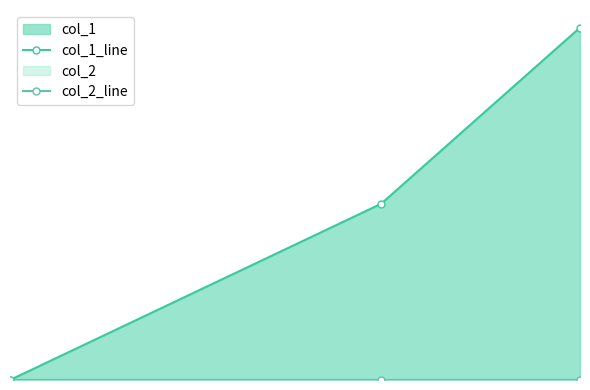

Which series has the largest total across all categories?

col_1_line